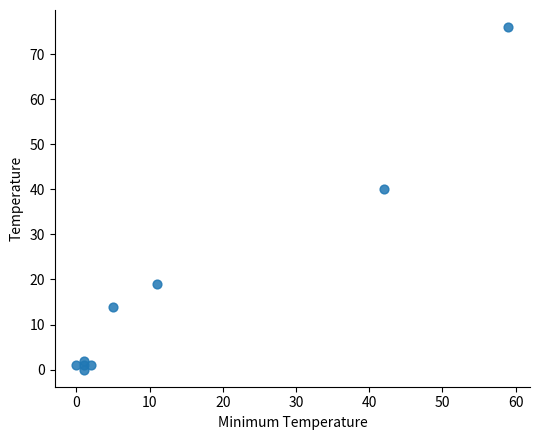

What is the range of X values (max minus min)?

59